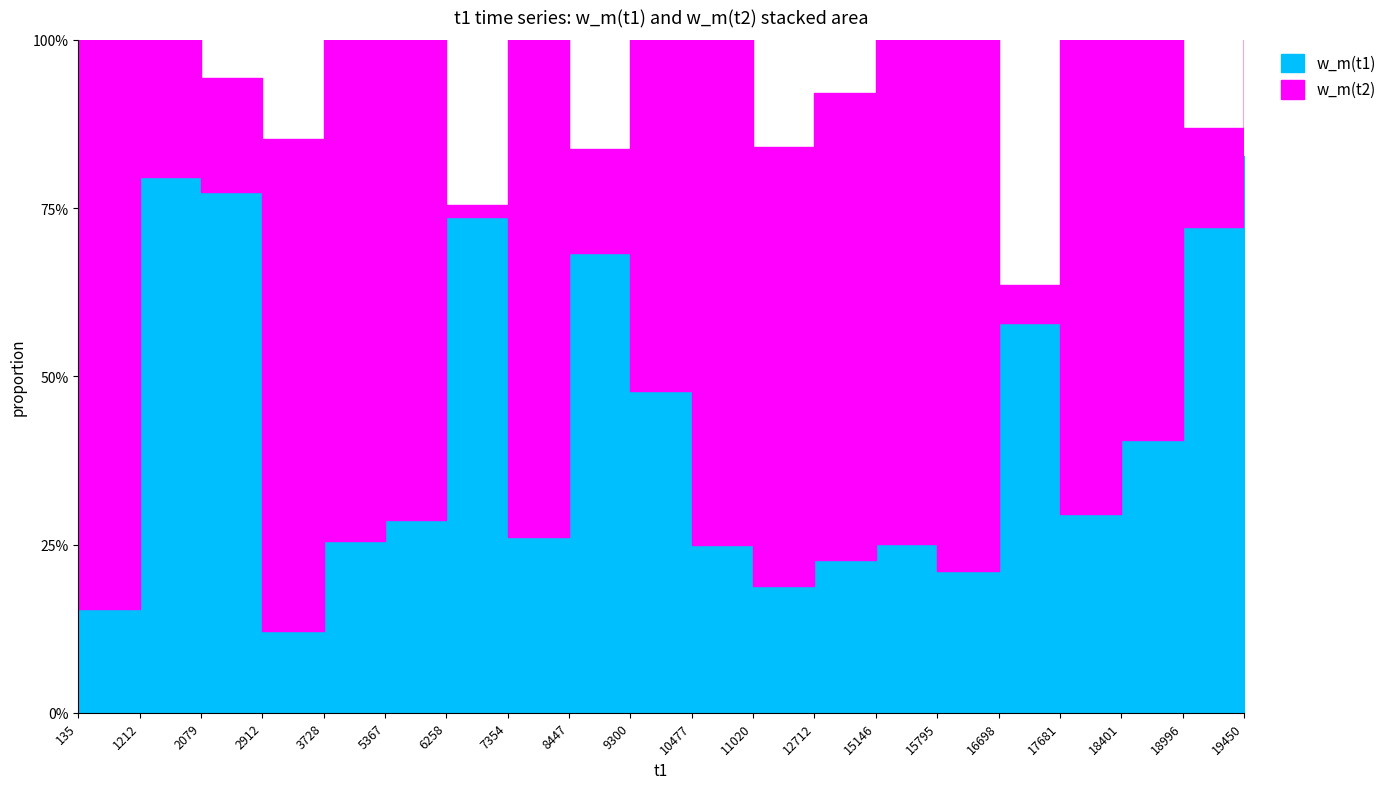

At which category does the chart reach its peak across all series?

135